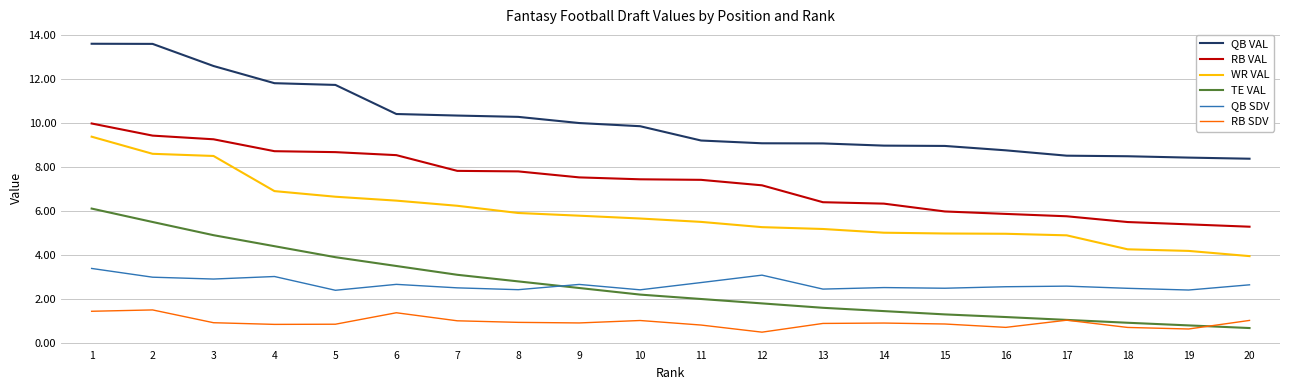

At which category is the sum across all series the highest?

1